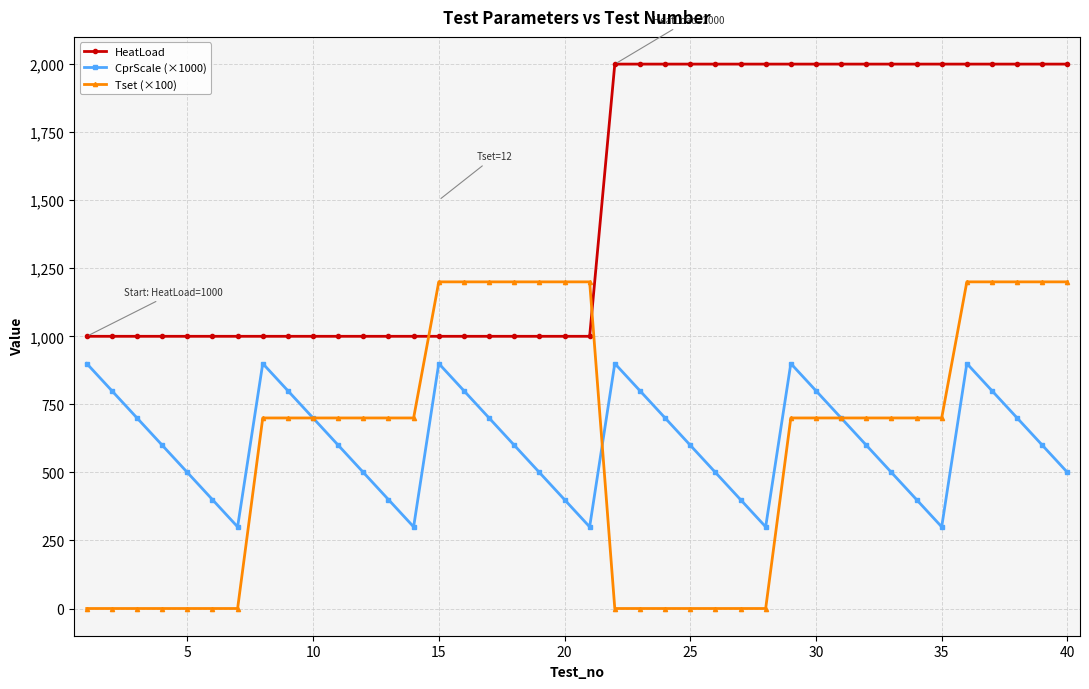

At how many categories does at least one series exceed 815?

40